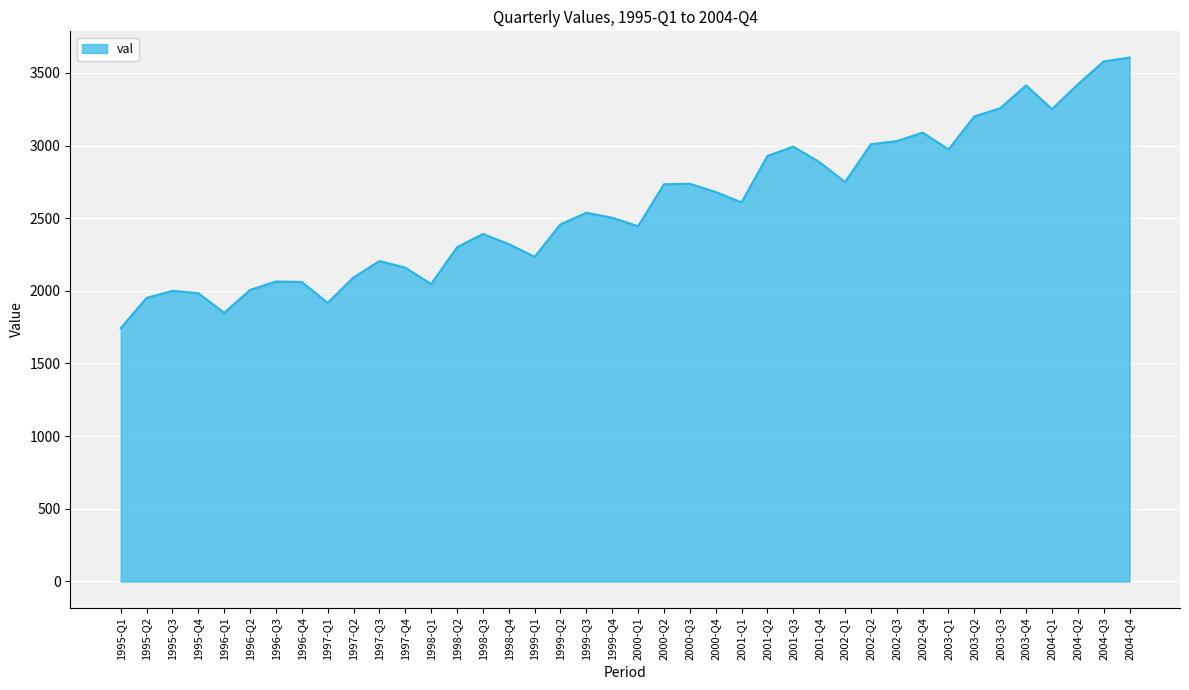

What is the smallest value displayed?

1743.2